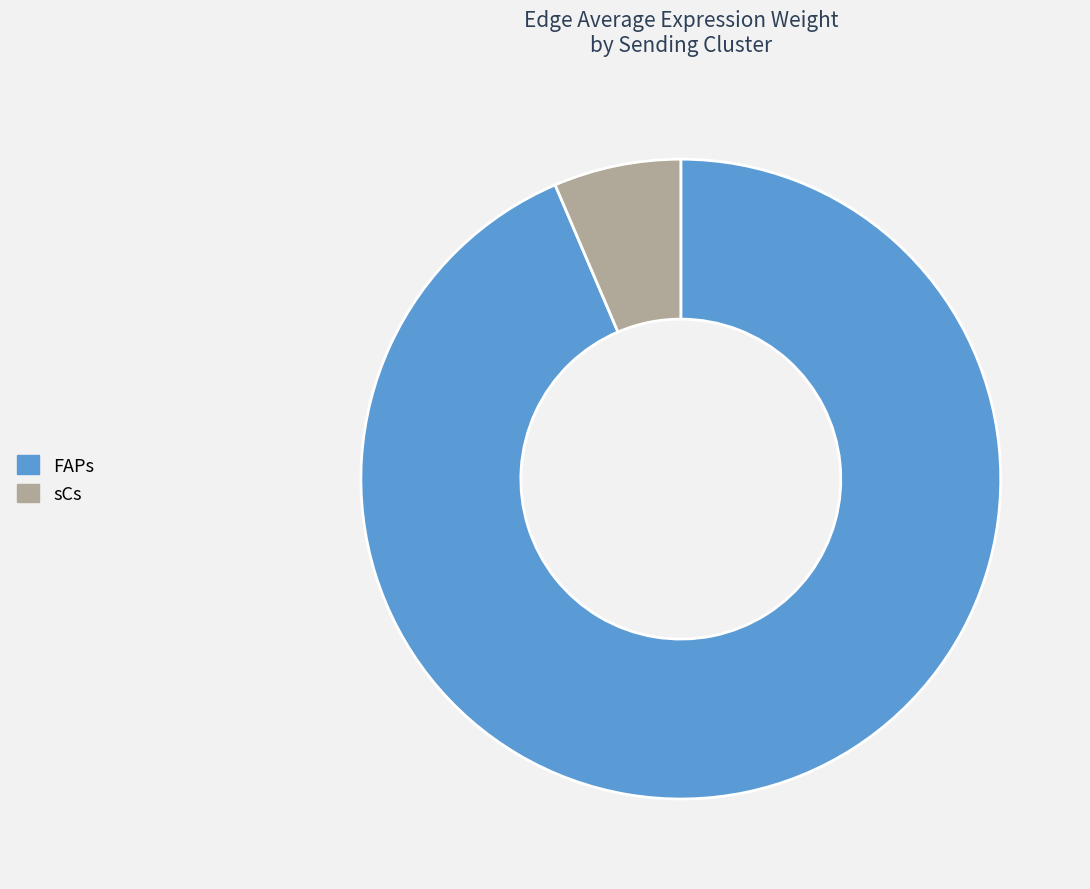

Which has a higher value, FAPs or sCs?

FAPs